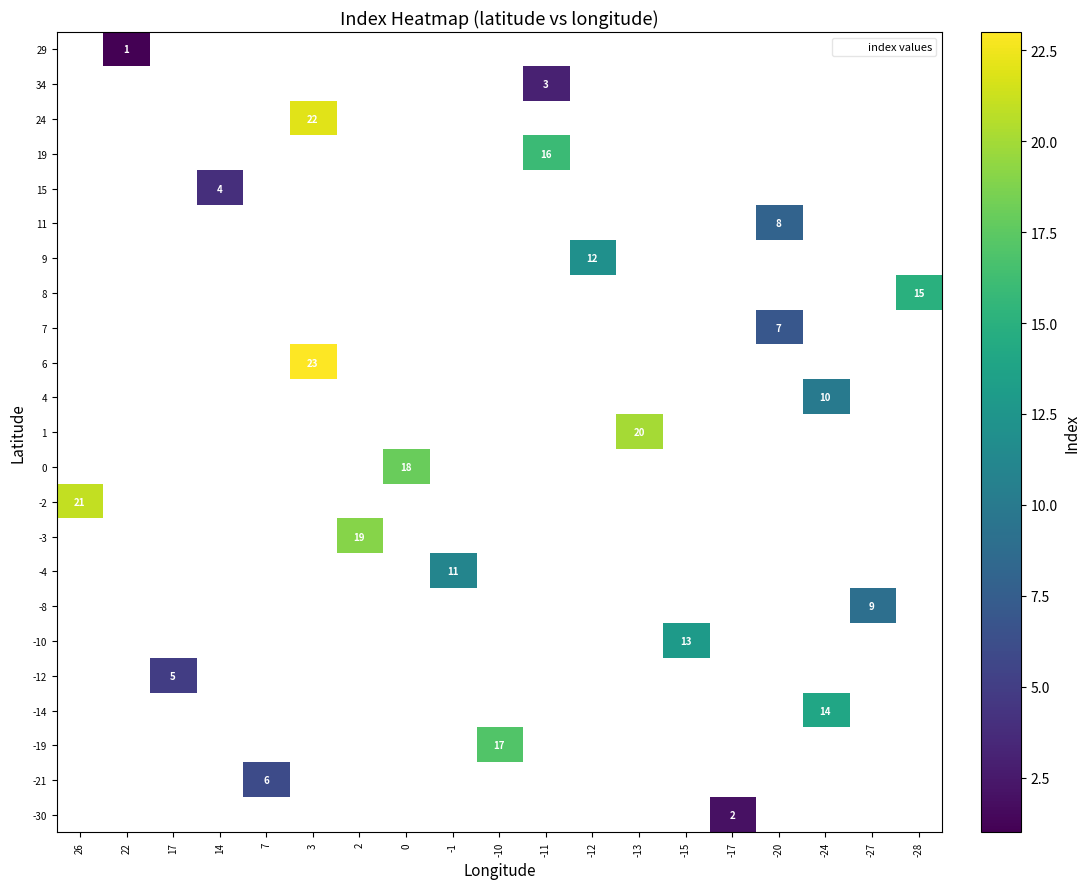

True or false: 15 has a value of 7 at 14.

False